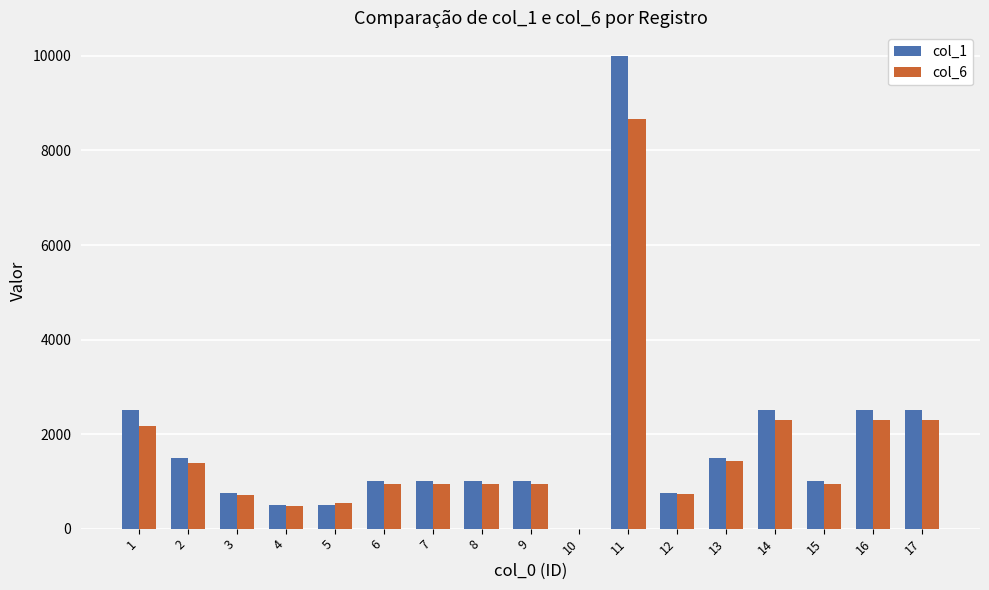

Between 15 and 16, which series saw the biggest shift?

col_1